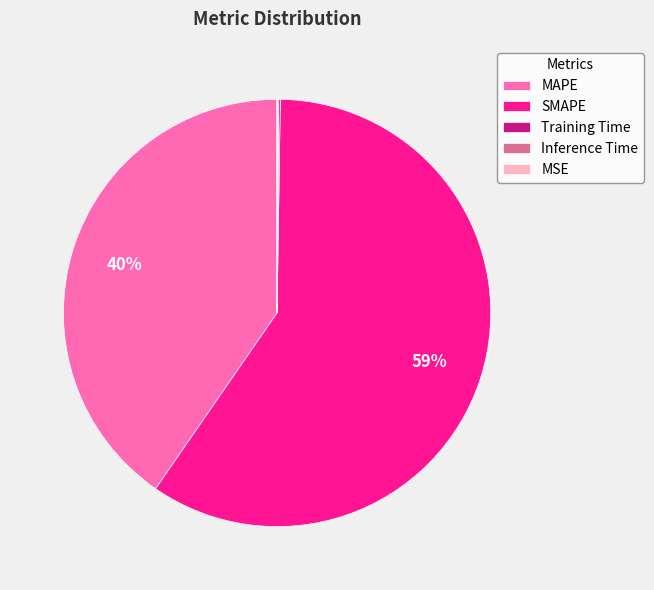

What is the majority slice?

SMAPE